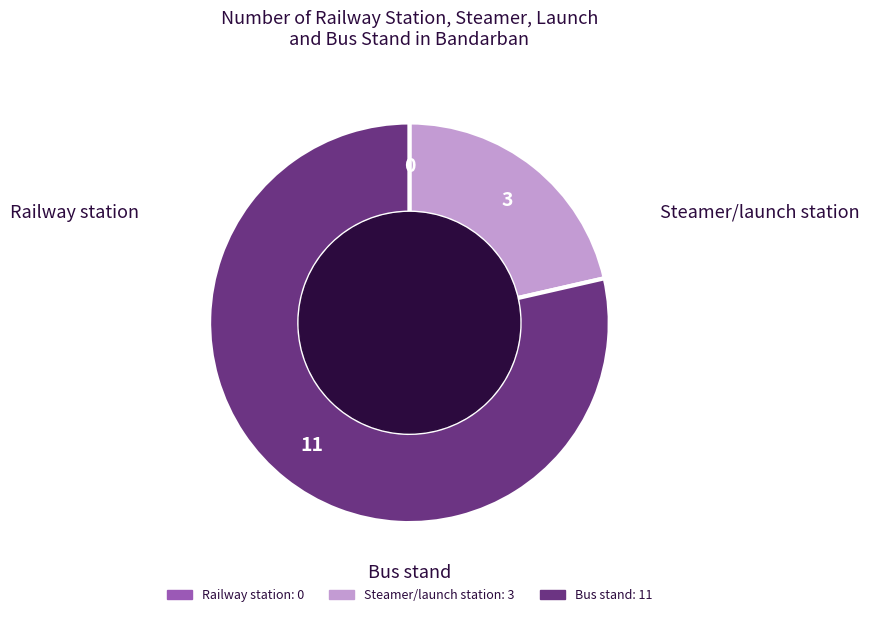

Which slice is the largest?

Bus stand